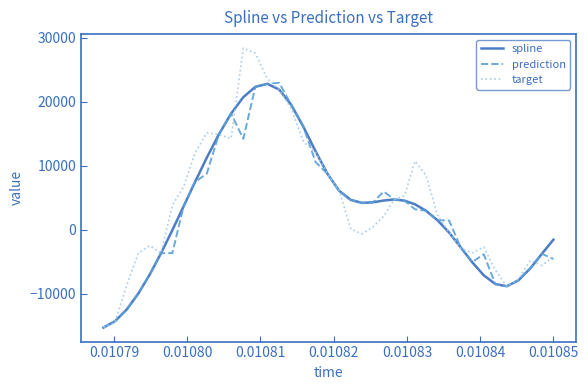

How many values in the spline series exceed 3959?

20